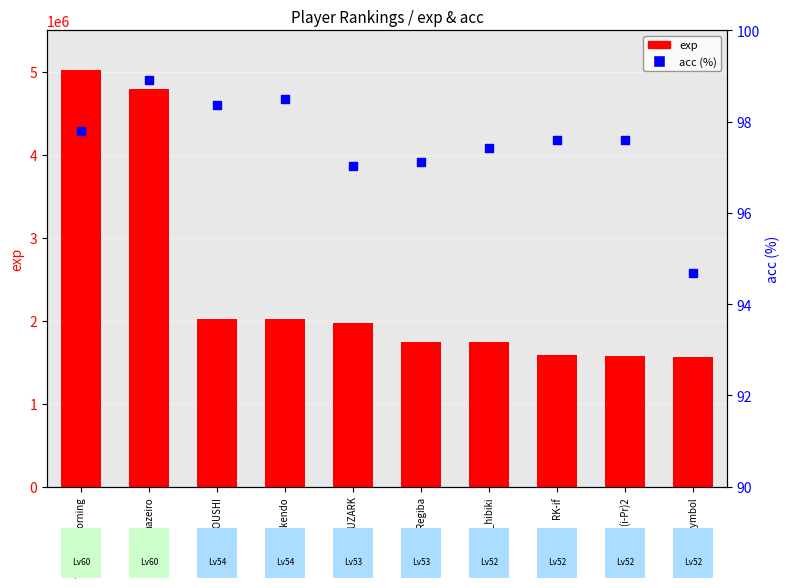

Which series has the largest total across all categories?

exp